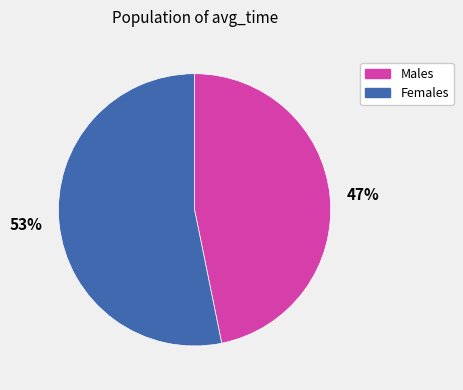

Is the sum of 53% and 47% greater than half?

Yes